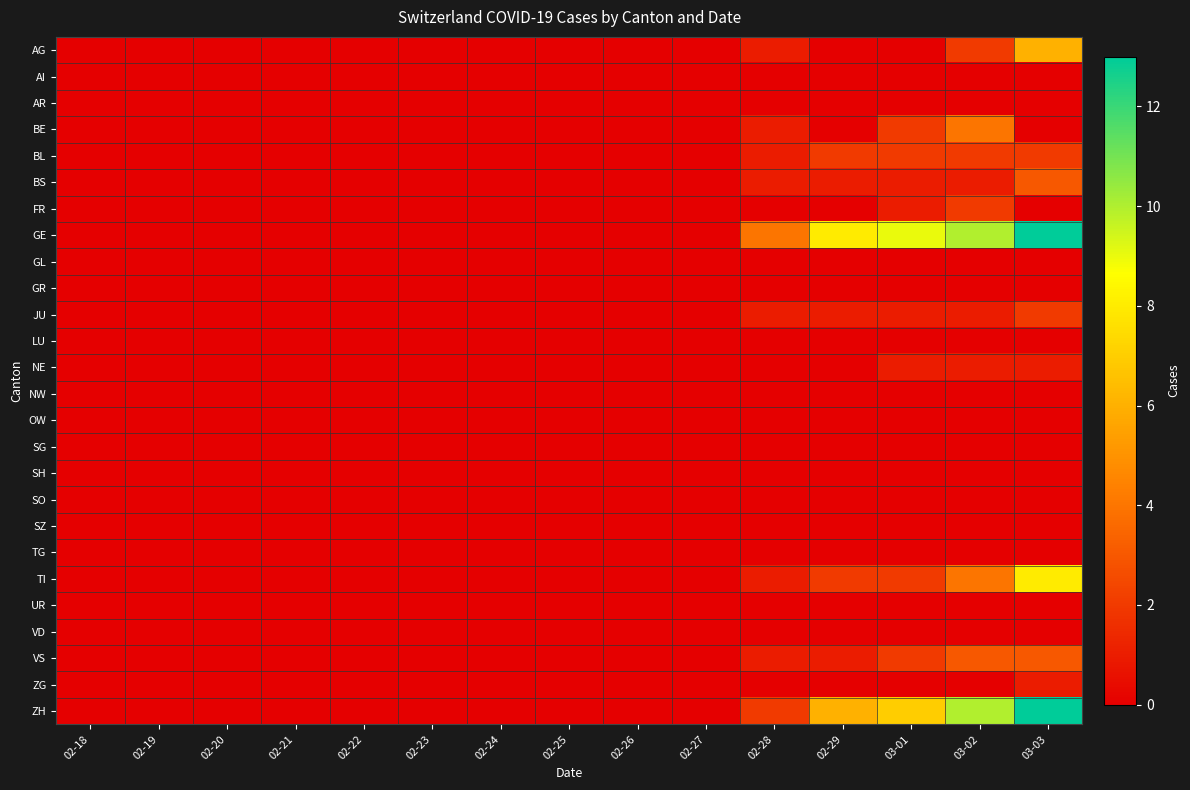

Reading left to right, transcribe all the data shown in this chart.

AG: 02-18=0	02-19=0	02-20=0	02-21=0	02-22=0	02-23=0	02-24=0	02-25=0	02-26=0	02-27=0	02-28=1	02-29=0	03-01=0	03-02=2	03-03=6
AI: 02-18=0	02-19=0	02-20=0	02-21=0	02-22=0	02-23=0	02-24=0	02-25=0	02-26=0	02-27=0	02-28=0	02-29=0	03-01=0	03-02=0	03-03=0
AR: 02-18=0	02-19=0	02-20=0	02-21=0	02-22=0	02-23=0	02-24=0	02-25=0	02-26=0	02-27=0	02-28=0	02-29=0	03-01=0	03-02=0	03-03=0
BE: 02-18=0	02-19=0	02-20=0	02-21=0	02-22=0	02-23=0	02-24=0	02-25=0	02-26=0	02-27=0	02-28=1	02-29=0	03-01=2	03-02=4	03-03=0
BL: 02-18=0	02-19=0	02-20=0	02-21=0	02-22=0	02-23=0	02-24=0	02-25=0	02-26=0	02-27=0	02-28=1	02-29=2	03-01=2	03-02=2	03-03=2
BS: 02-18=0	02-19=0	02-20=0	02-21=0	02-22=0	02-23=0	02-24=0	02-25=0	02-26=0	02-27=0	02-28=1	02-29=1	03-01=1	03-02=1	03-03=3
FR: 02-18=0	02-19=0	02-20=0	02-21=0	02-22=0	02-23=0	02-24=0	02-25=0	02-26=0	02-27=0	02-28=0	02-29=0	03-01=1	03-02=2	03-03=0
GE: 02-18=0	02-19=0	02-20=0	02-21=0	02-22=0	02-23=0	02-24=0	02-25=0	02-26=0	02-27=0	02-28=4	02-29=8	03-01=9	03-02=10	03-03=13
GL: 02-18=0	02-19=0	02-20=0	02-21=0	02-22=0	02-23=0	02-24=0	02-25=0	02-26=0	02-27=0	02-28=0	02-29=0	03-01=0	03-02=0	03-03=0
GR: 02-18=0	02-19=0	02-20=0	02-21=0	02-22=0	02-23=0	02-24=0	02-25=0	02-26=0	02-27=0	02-28=0	02-29=0	03-01=0	03-02=0	03-03=0
JU: 02-18=0	02-19=0	02-20=0	02-21=0	02-22=0	02-23=0	02-24=0	02-25=0	02-26=0	02-27=0	02-28=1	02-29=1	03-01=1	03-02=1	03-03=2
LU: 02-18=0	02-19=0	02-20=0	02-21=0	02-22=0	02-23=0	02-24=0	02-25=0	02-26=0	02-27=0	02-28=0	02-29=0	03-01=0	03-02=0	03-03=0
NE: 02-18=0	02-19=0	02-20=0	02-21=0	02-22=0	02-23=0	02-24=0	02-25=0	02-26=0	02-27=0	02-28=0	02-29=0	03-01=1	03-02=1	03-03=1
NW: 02-18=0	02-19=0	02-20=0	02-21=0	02-22=0	02-23=0	02-24=0	02-25=0	02-26=0	02-27=0	02-28=0	02-29=0	03-01=0	03-02=0	03-03=0
OW: 02-18=0	02-19=0	02-20=0	02-21=0	02-22=0	02-23=0	02-24=0	02-25=0	02-26=0	02-27=0	02-28=0	02-29=0	03-01=0	03-02=0	03-03=0
SG: 02-18=0	02-19=0	02-20=0	02-21=0	02-22=0	02-23=0	02-24=0	02-25=0	02-26=0	02-27=0	02-28=0	02-29=0	03-01=0	03-02=0	03-03=0
SH: 02-18=0	02-19=0	02-20=0	02-21=0	02-22=0	02-23=0	02-24=0	02-25=0	02-26=0	02-27=0	02-28=0	02-29=0	03-01=0	03-02=0	03-03=0
SO: 02-18=0	02-19=0	02-20=0	02-21=0	02-22=0	02-23=0	02-24=0	02-25=0	02-26=0	02-27=0	02-28=0	02-29=0	03-01=0	03-02=0	03-03=0
SZ: 02-18=0	02-19=0	02-20=0	02-21=0	02-22=0	02-23=0	02-24=0	02-25=0	02-26=0	02-27=0	02-28=0	02-29=0	03-01=0	03-02=0	03-03=0
TG: 02-18=0	02-19=0	02-20=0	02-21=0	02-22=0	02-23=0	02-24=0	02-25=0	02-26=0	02-27=0	02-28=0	02-29=0	03-01=0	03-02=0	03-03=0
TI: 02-18=0	02-19=0	02-20=0	02-21=0	02-22=0	02-23=0	02-24=0	02-25=0	02-26=0	02-27=0	02-28=1	02-29=2	03-01=2	03-02=4	03-03=8
UR: 02-18=0	02-19=0	02-20=0	02-21=0	02-22=0	02-23=0	02-24=0	02-25=0	02-26=0	02-27=0	02-28=0	02-29=0	03-01=0	03-02=0	03-03=0
VD: 02-18=0	02-19=0	02-20=0	02-21=0	02-22=0	02-23=0	02-24=0	02-25=0	02-26=0	02-27=0	02-28=0	02-29=0	03-01=0	03-02=0	03-03=0
VS: 02-18=0	02-19=0	02-20=0	02-21=0	02-22=0	02-23=0	02-24=0	02-25=0	02-26=0	02-27=0	02-28=1	02-29=1	03-01=2	03-02=3	03-03=3
ZG: 02-18=0	02-19=0	02-20=0	02-21=0	02-22=0	02-23=0	02-24=0	02-25=0	02-26=0	02-27=0	02-28=0	02-29=0	03-01=0	03-02=0	03-03=1
ZH: 02-18=0	02-19=0	02-20=0	02-21=0	02-22=0	02-23=0	02-24=0	02-25=0	02-26=0	02-27=0	02-28=2	02-29=6	03-01=7	03-02=10	03-03=13